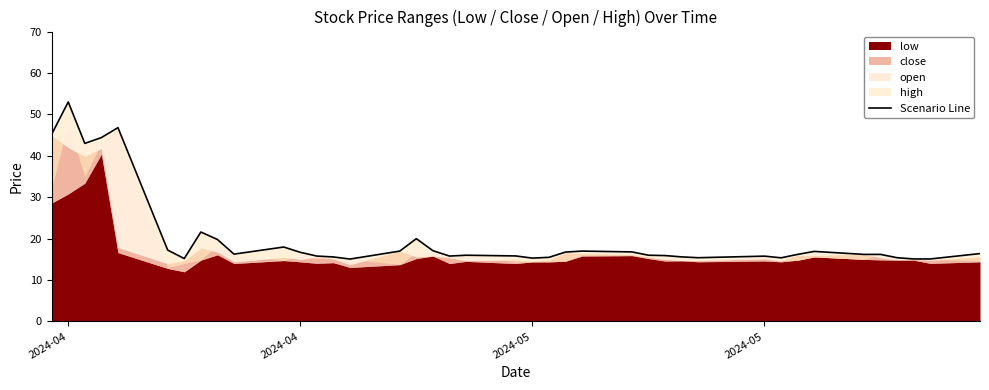

How many points are higher than both their immediate neighbors (excluding endpoints)?

9